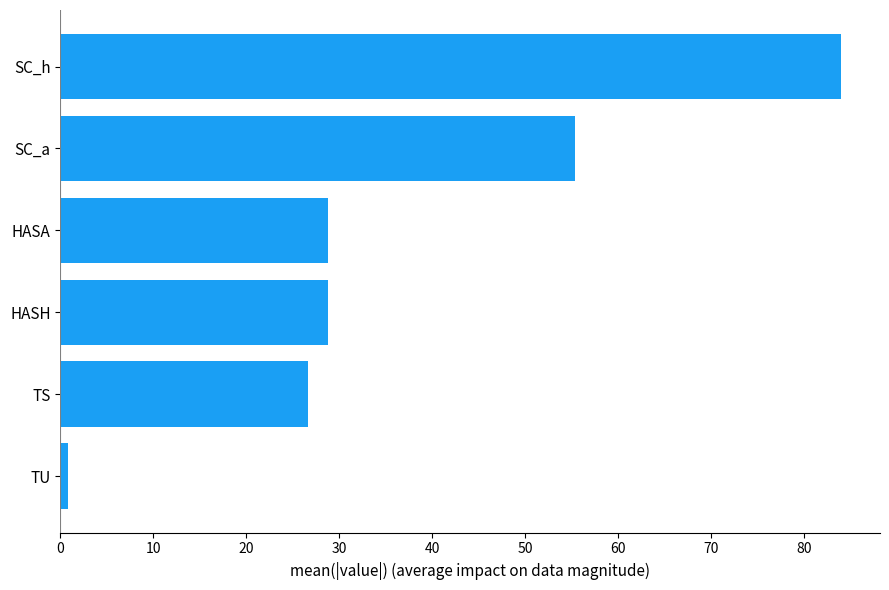

How many data points are above 28?

4